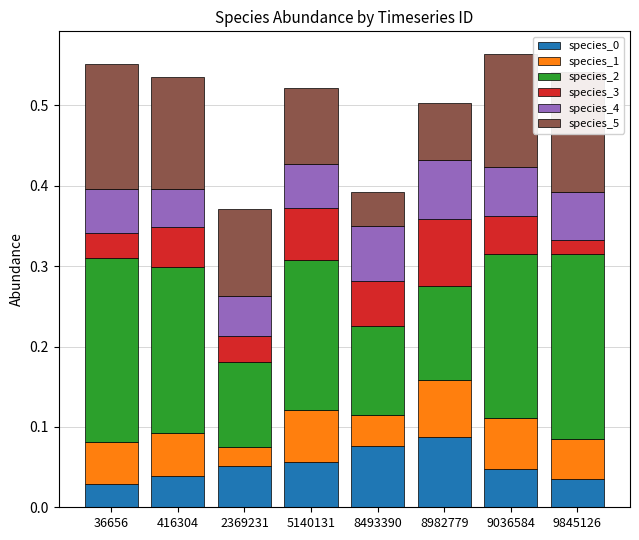

What is the total value across all series at 9845126?

0.5